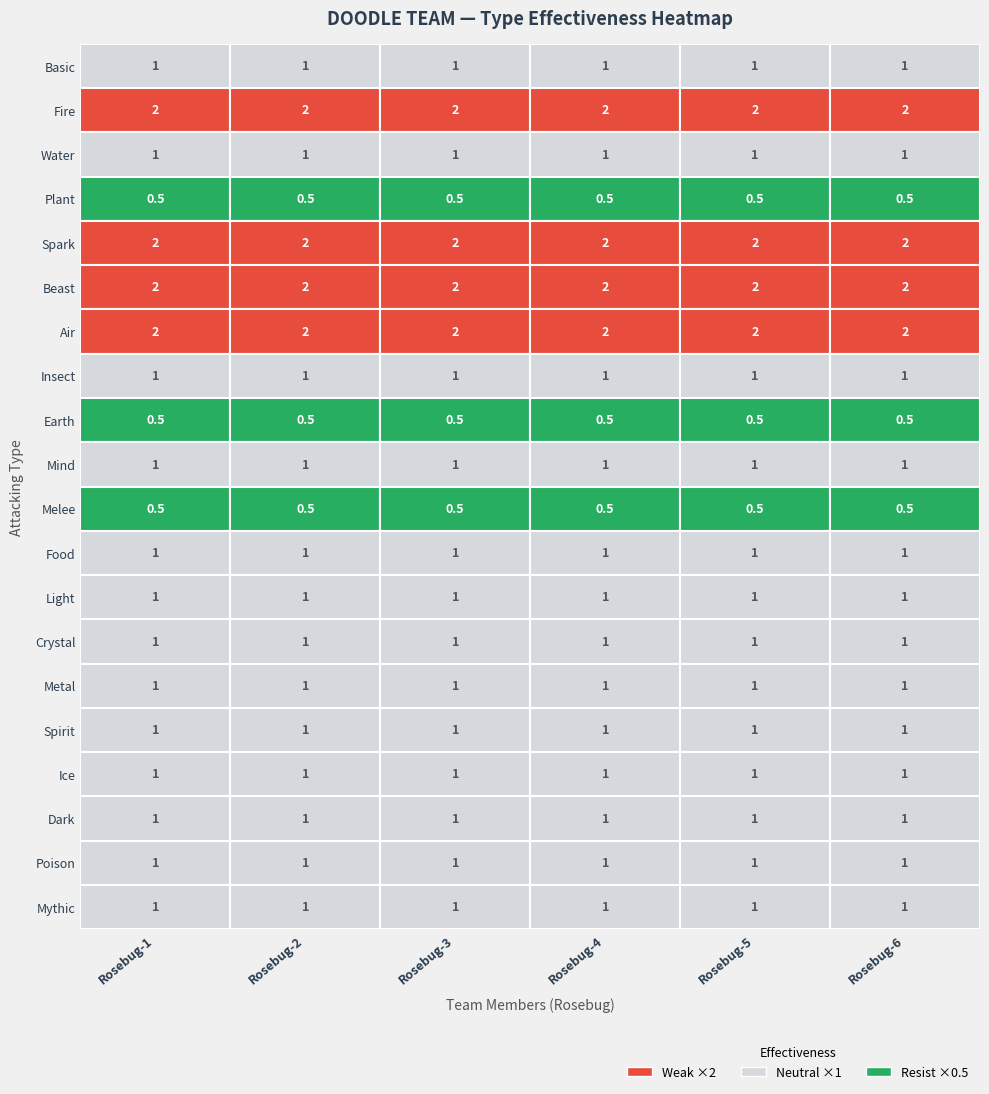

Is it true that Insect equals 1.7 at Rosebug-6?

False